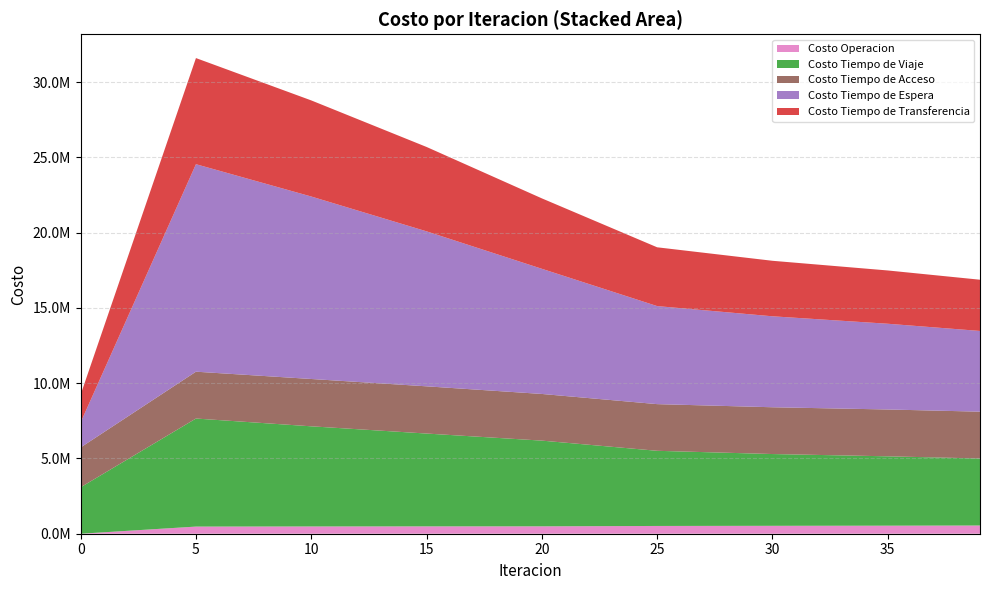

Reading right to left, extract all data points from this chart.

Costo Operacion: 39=545736.6	35=534673.3	30=525730.5	25=515911.4	20=490985.5	15=488148.9	10=482370.9	5=474317.0	0=0.0
Costo Tiempo de Viaje: 39=4451276.4	35=4606462.5	30=4767186.1	25=4991672.8	20=5692974.6	15=6165502.1	10=6651790.7	5=7176542.5	0=3084575.0
Costo Tiempo de Acceso: 39=3109961.7	35=3111146.7	30=3107590.9	25=3100252.8	20=3099749.4	15=3136855.4	10=3143651.6	5=3111728.4	0=2646516.1
Costo Tiempo de Espera: 39=5361208.0	35=5694663.4	30=6041305.0	25=6512062.8	20=8313160.5	15=10294120.1	10=12120007.0	5=13781985.7	0=1662632.1
Costo Tiempo de Transferencia: 39=3403055.6	35=3539098.1	30=3687103.1	25=3904818.8	20=4677733.3	15=5604752.8	10=6383755.9	5=7048881.7	0=1845763.4